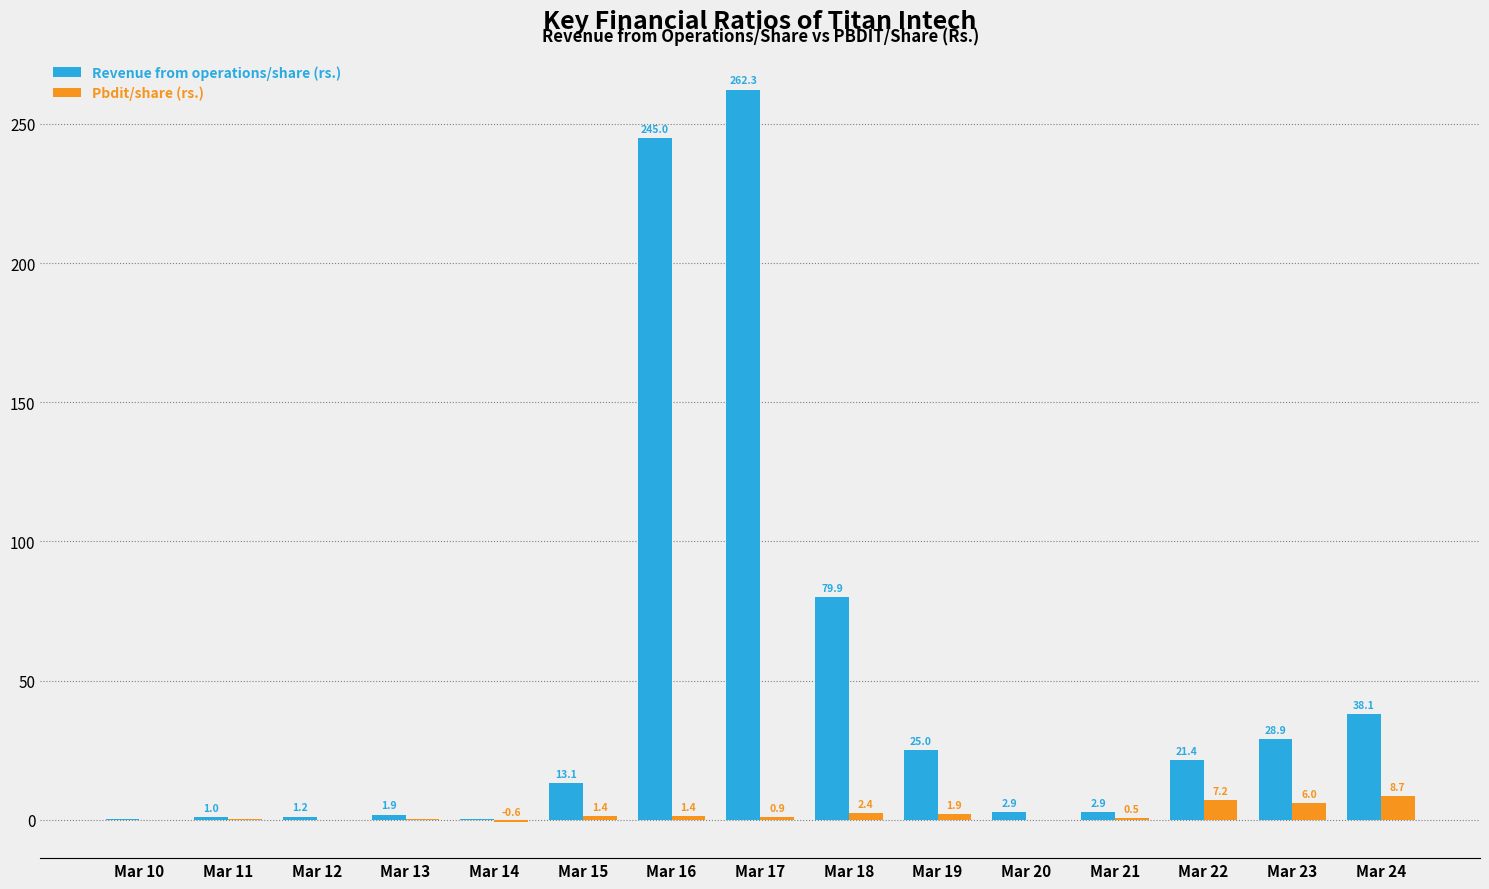

True or false: Revenue from operations/share (rs.) has a value of 245.0 at Mar 16.

True